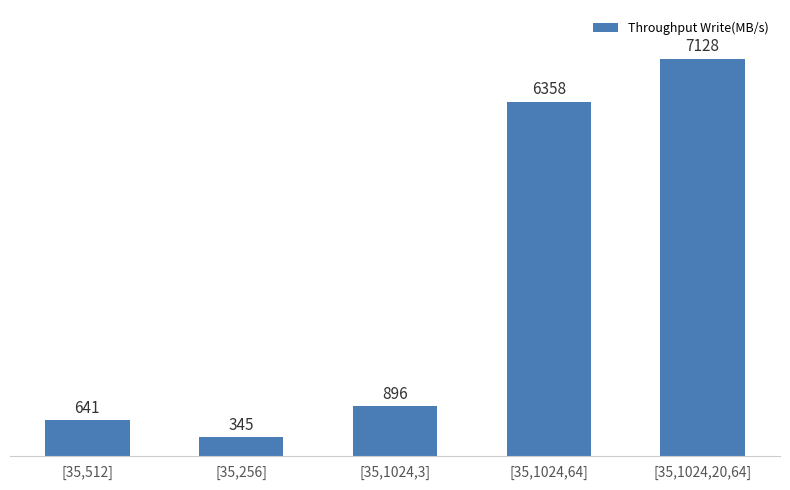

What is the sum of the values at [35,1024,3] and [35,512]?

1536.5